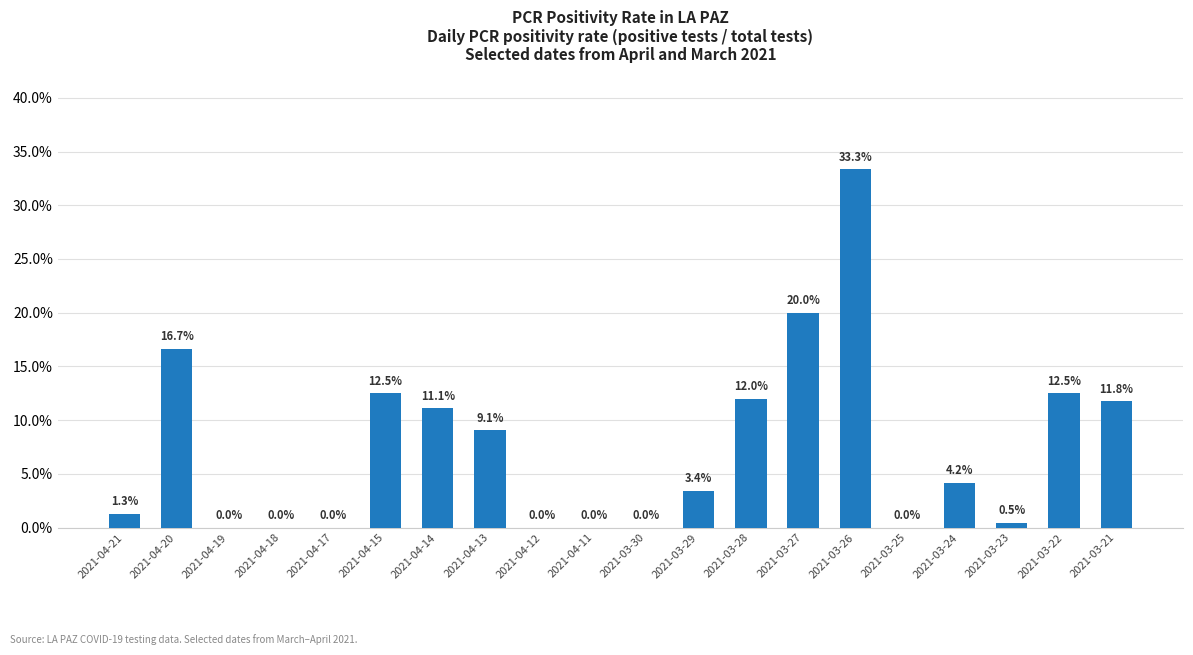

Reading left to right, what are all the values shown in this chart?

0.0	0.2	0.0	0.0	0.0	0.1	0.1	0.1	0.0	0.0	0.0	0.0	0.1	0.2	0.3	0.0	0.0	0.0	0.1	0.1